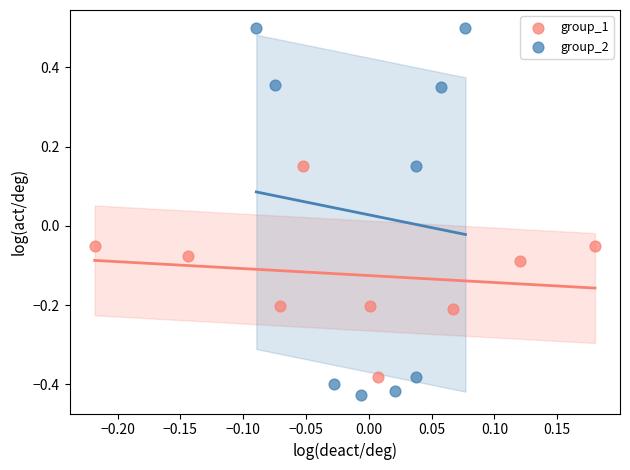

Which series contains the lowest Y value?

group_2